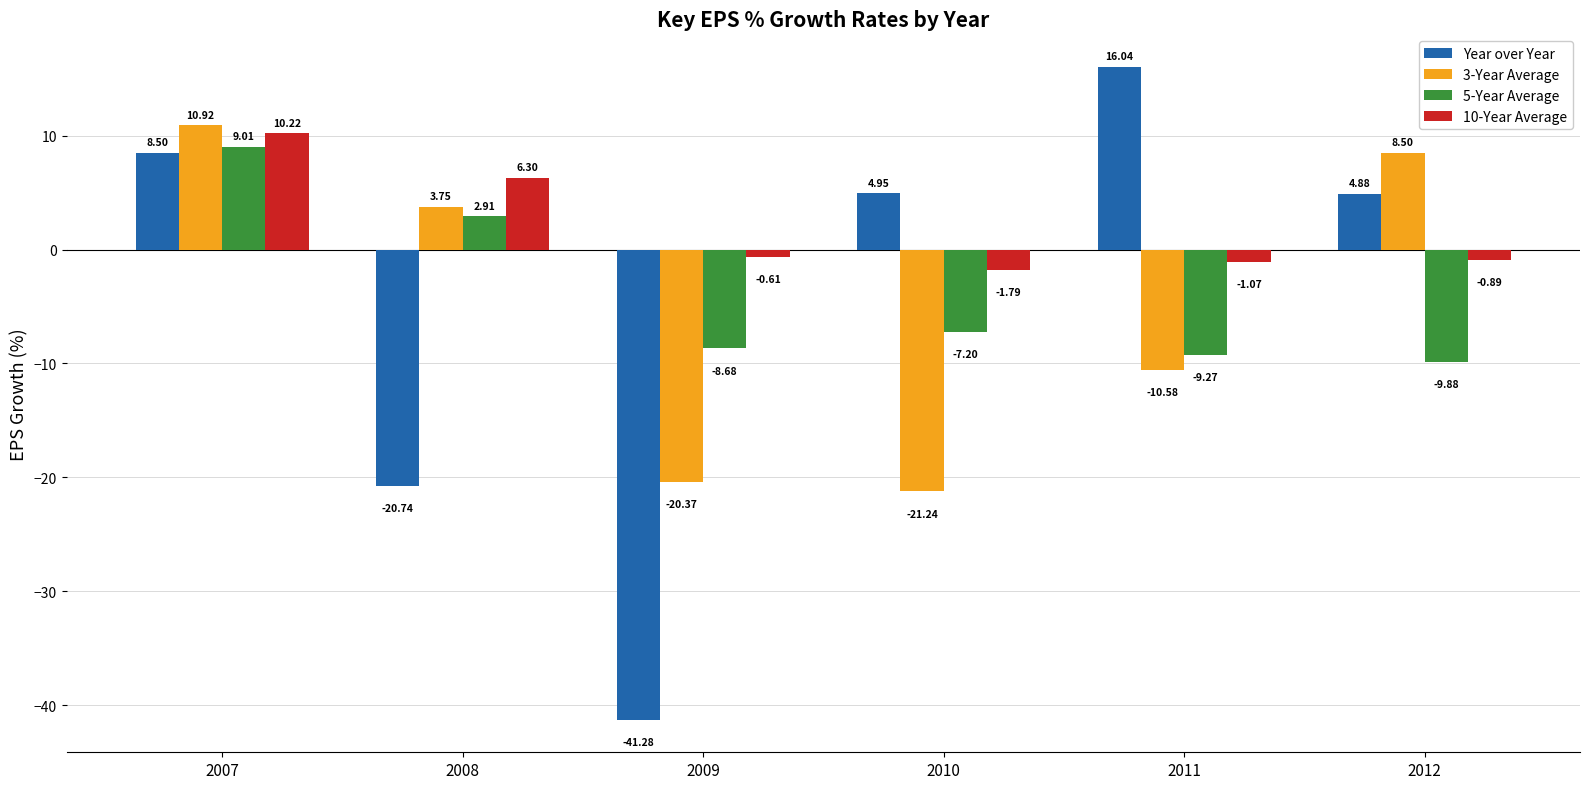

Rank the series by their maximum value, from highest to lowest.

Year over Year, 3-Year Average, 10-Year Average, 5-Year Average